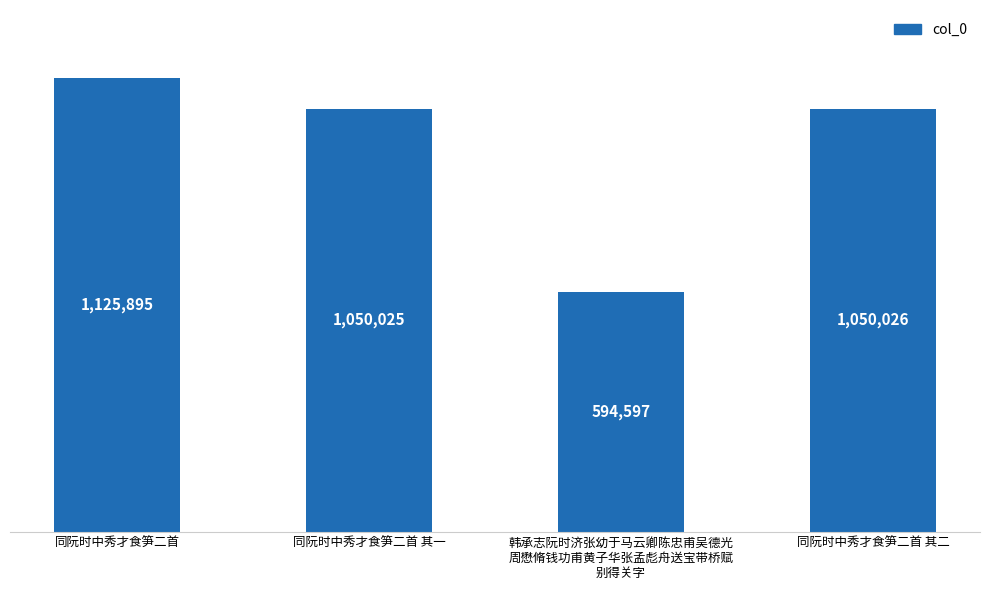

What is the value of the 1st bar from the left?

1125895